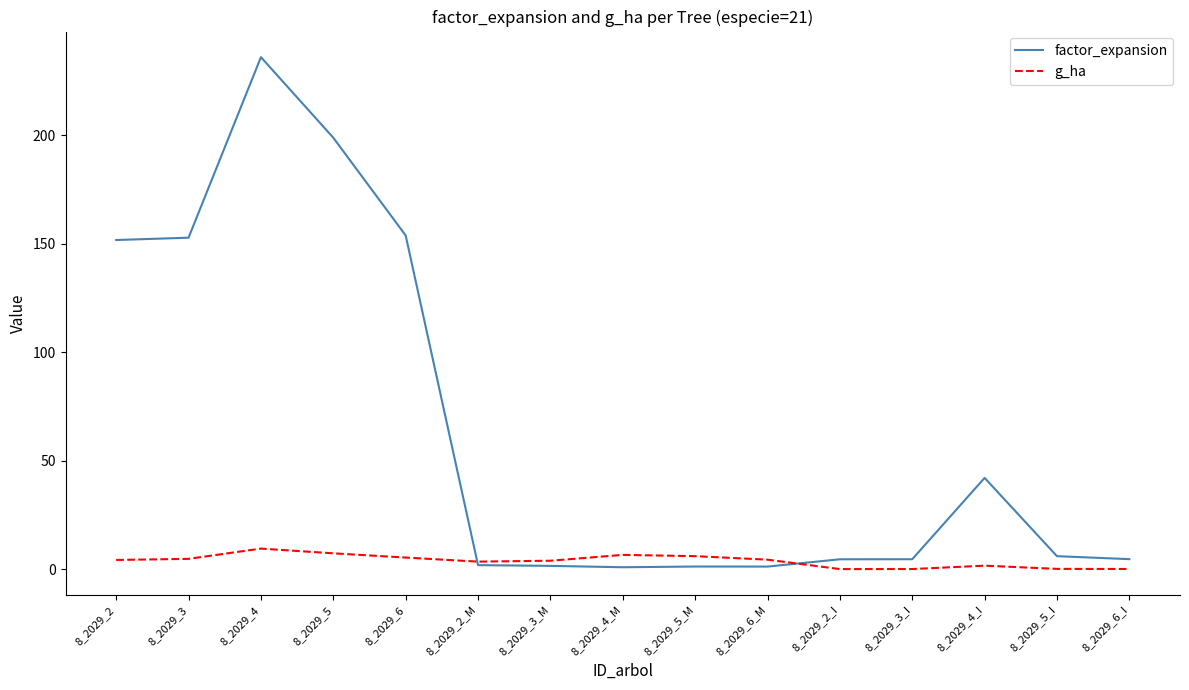

At which category is the sum across all series the highest?

8_2029_4